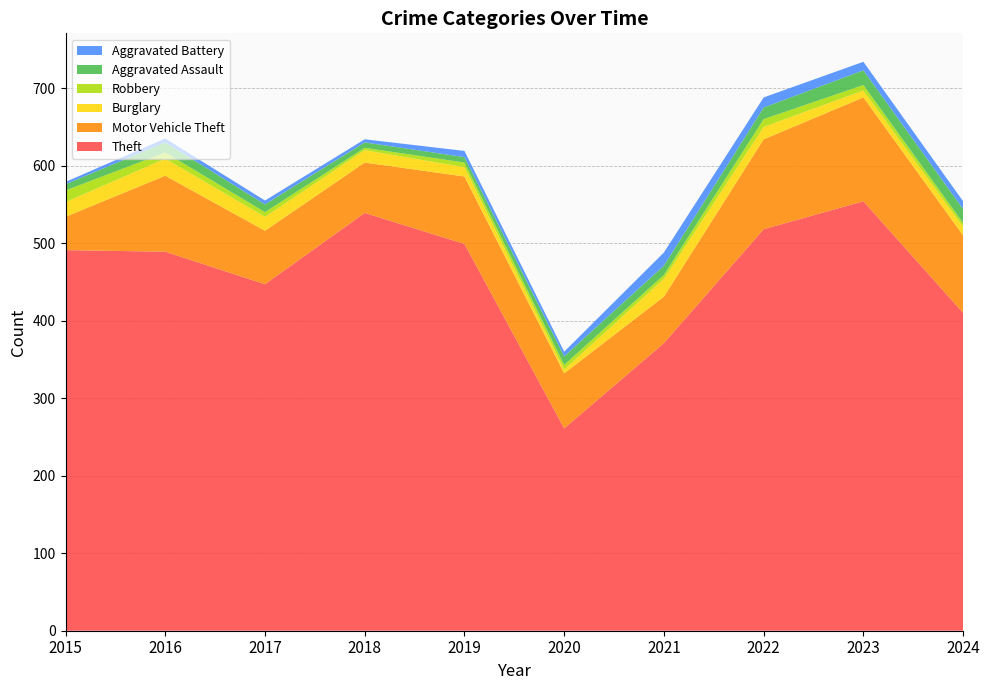

Reading left to right, what are all the values shown in this chart?

Theft: 2015=491	2016=489	2017=447	2018=539	2019=499	2020=261	2021=371	2022=518	2023=554	2024=410
Motor Vehicle Theft: 2015=43	2016=98	2017=69	2018=65	2019=87	2020=71	2021=60	2022=116	2023=134	2024=100
Burglary: 2015=19	2016=22	2017=18	2018=16	2019=12	2020=5	2021=23	2022=16	2023=9	2024=11
Robbery: 2015=15	2016=8	2017=6	2018=3	2019=6	2020=6	2021=5	2022=10	2023=7	2024=5
Aggravated Assault: 2015=8	2016=13	2017=10	2018=7	2019=7	2020=11	2021=12	2022=15	2023=19	2024=18
Aggravated Battery: 2015=3	2016=5	2017=5	2018=4	2019=8	2020=6	2021=17	2022=13	2023=11	2024=10